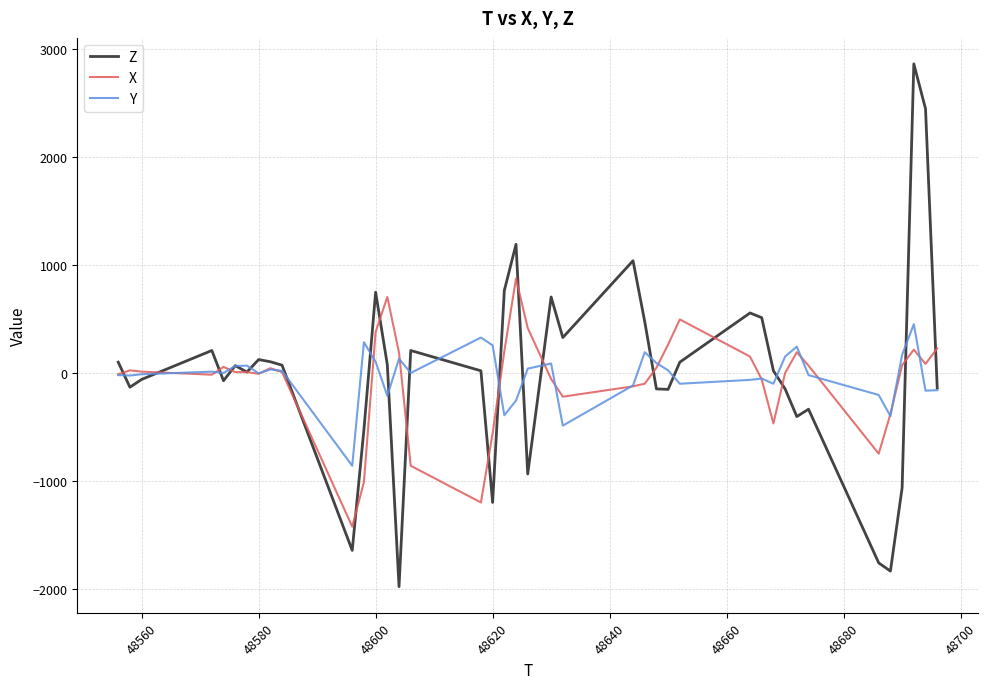

List the series in order of their peak value, lowest first.

Y, X, Z